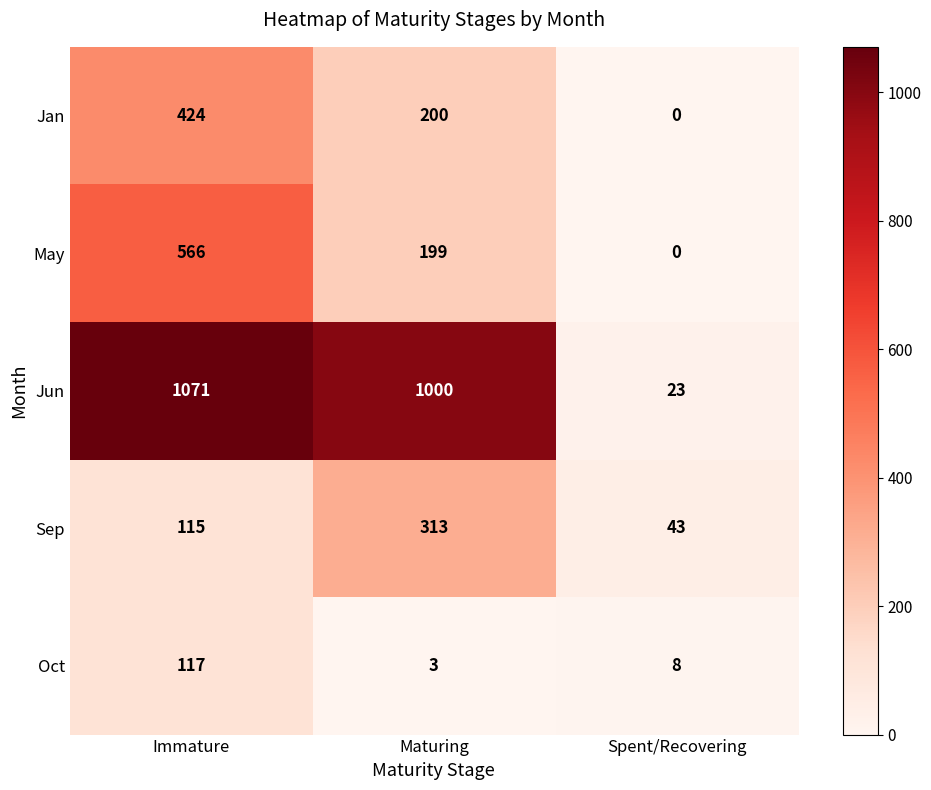

Which series changed the most between Immature and Spent/Recovering?

Jun